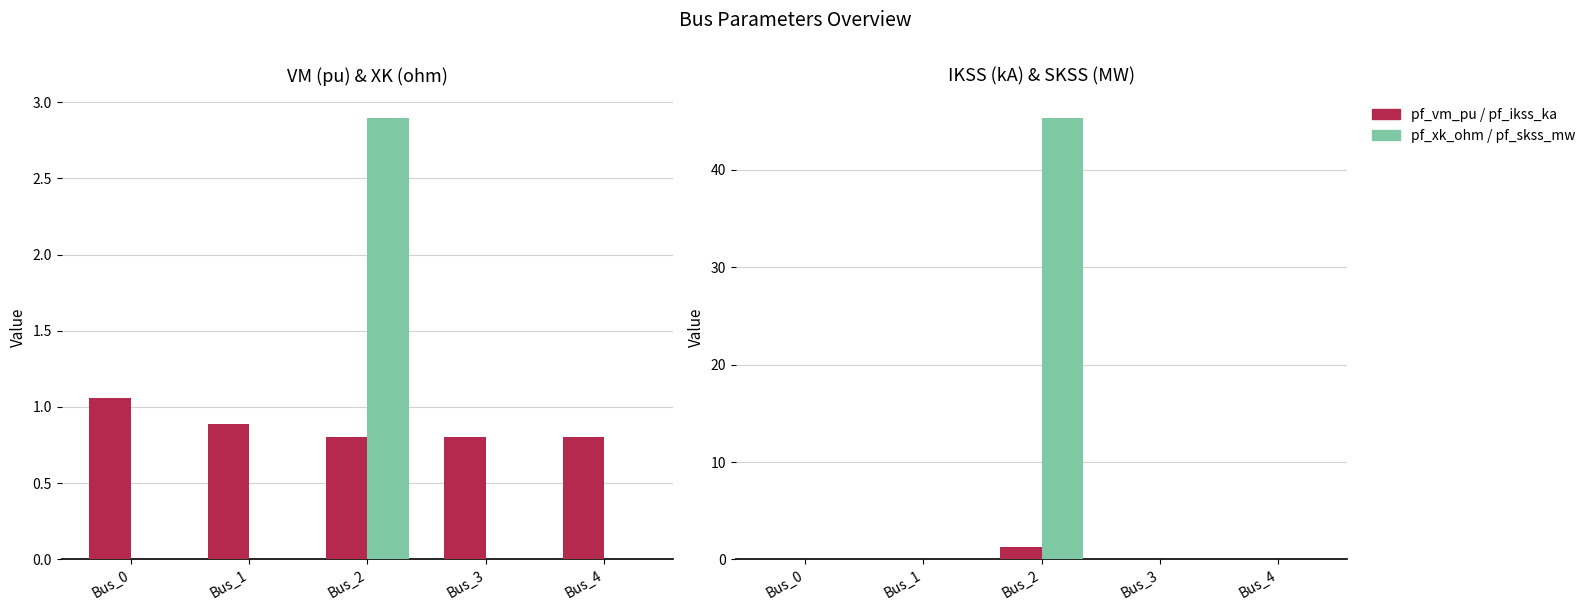

Read the pf_vm_pu value at Bus_4.

0.8